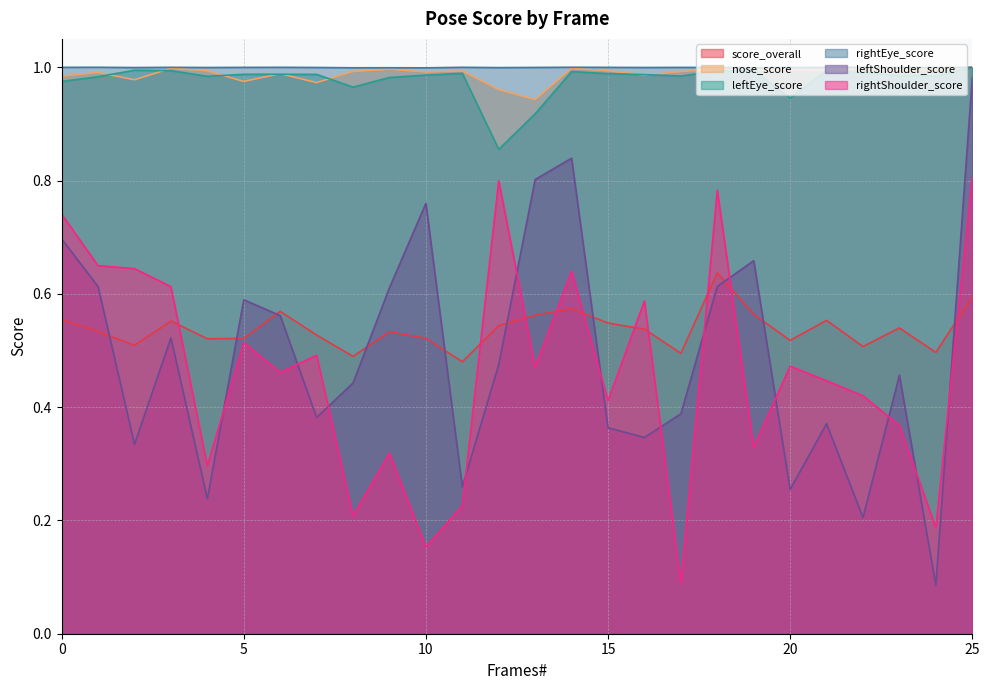

Between 5 and 7, which series saw the biggest shift?

leftShoulder_score